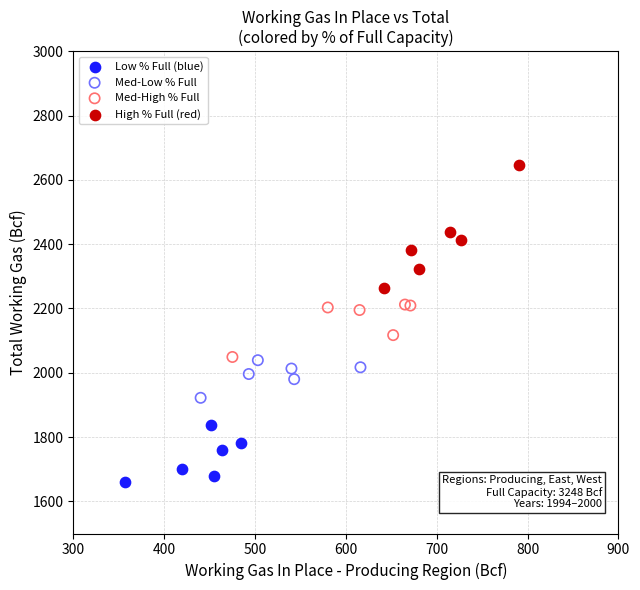

Which series reaches the maximum Y coordinate?

High % Full (red)